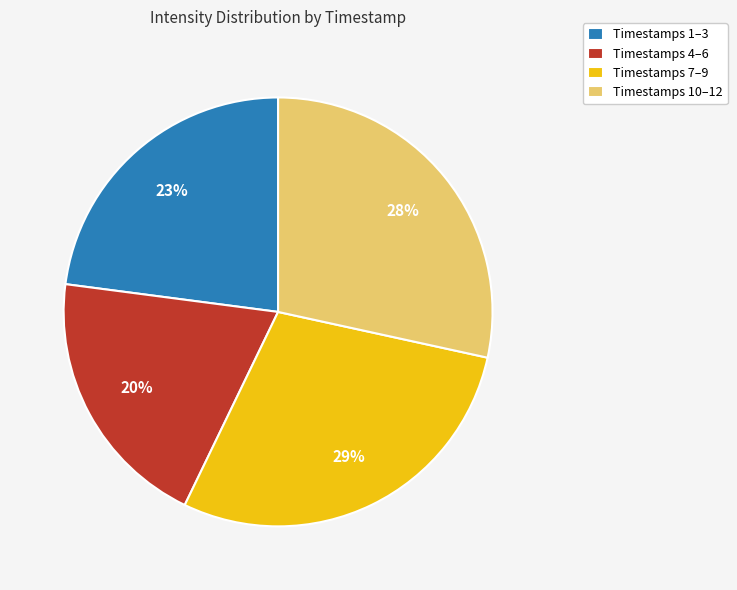

What percentage is the Timestamps 4–6 slice, to the nearest percent?

20%